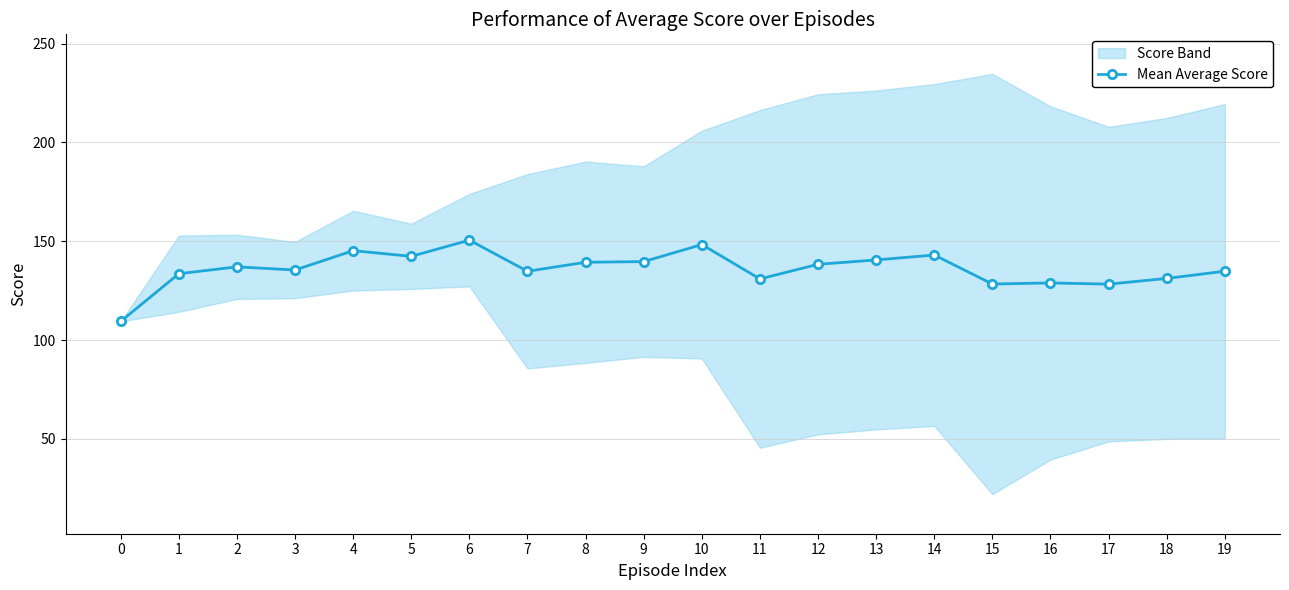

Is this an area chart (filled region under the line)?

No